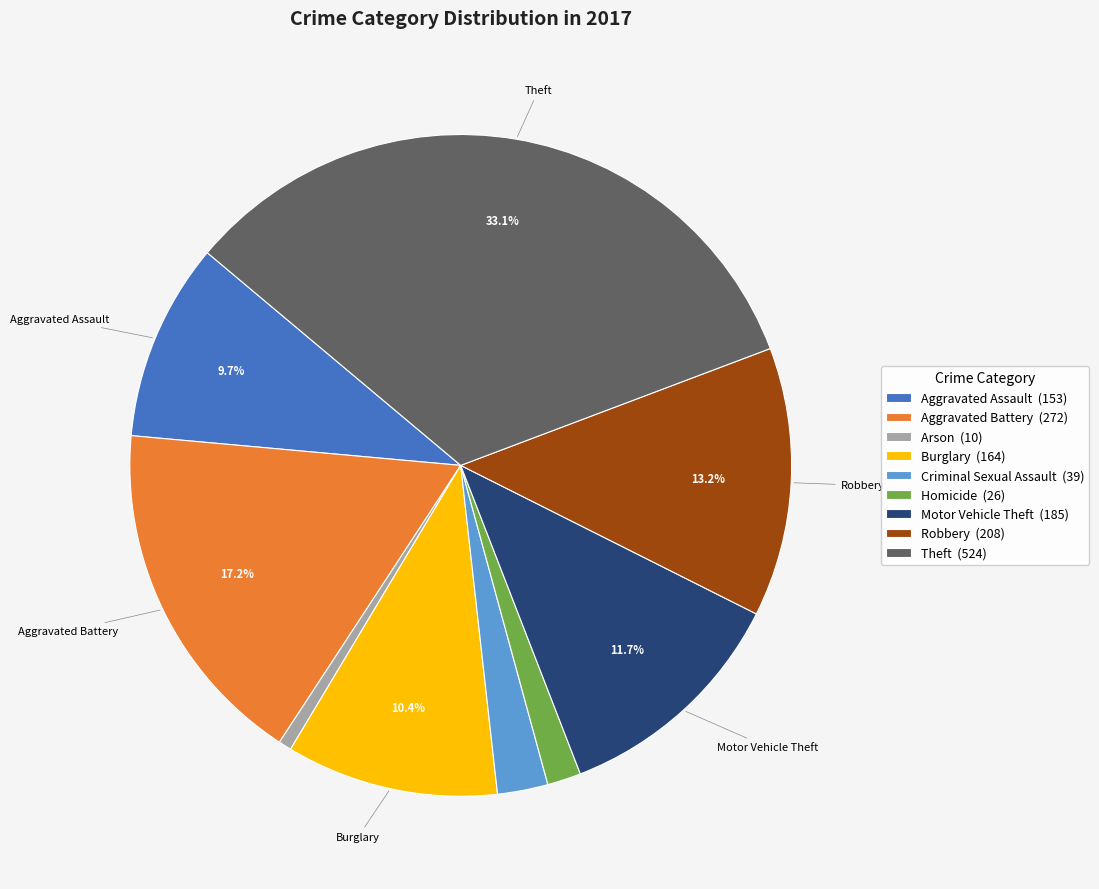

Do Motor Vehicle Theft and Criminal Sexual Assault together represent more than half of the pie?

No